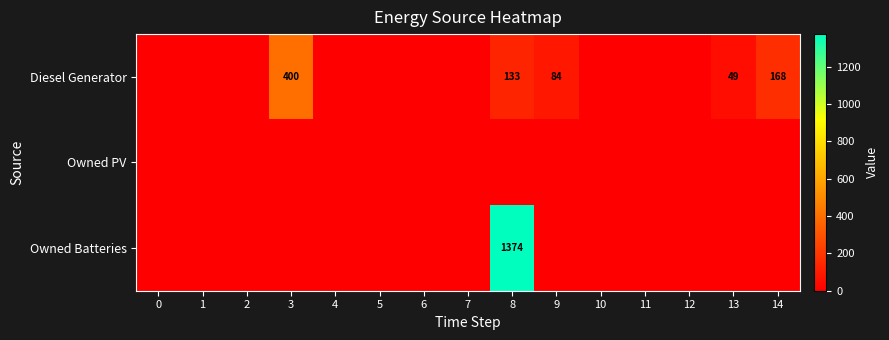

What is the highest value of the Diesel Generator series?

400